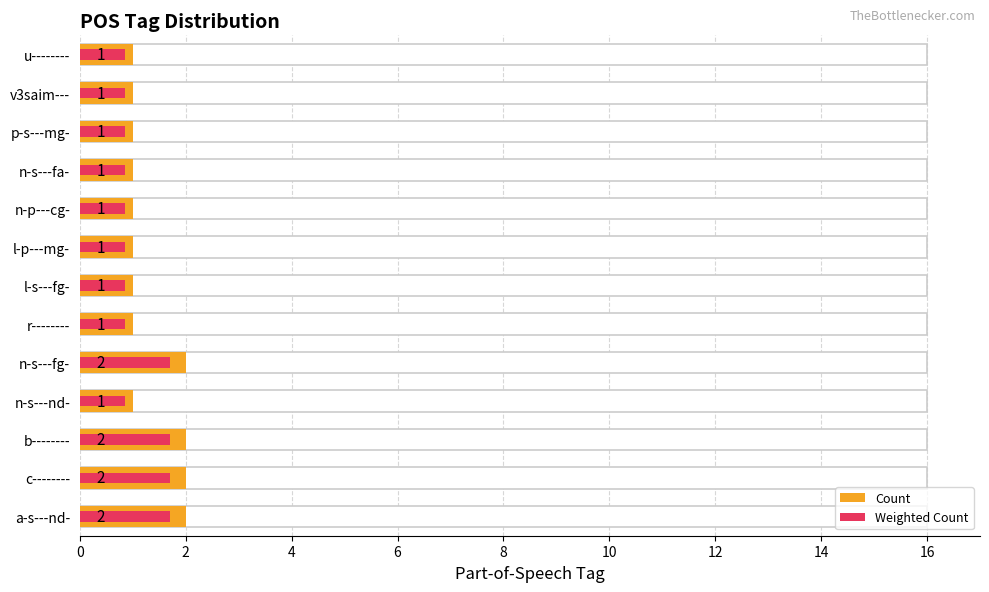

What value does the Weighted Count series have at r--------?

0.8